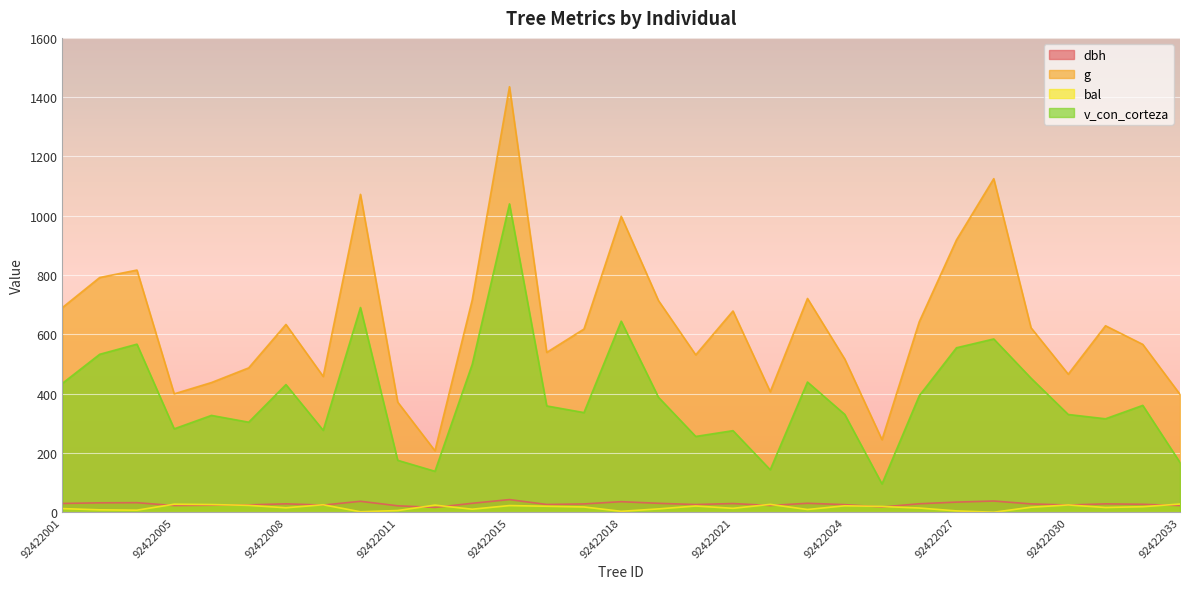

True or false: dbh and v_con_corteza cross at least once.

False